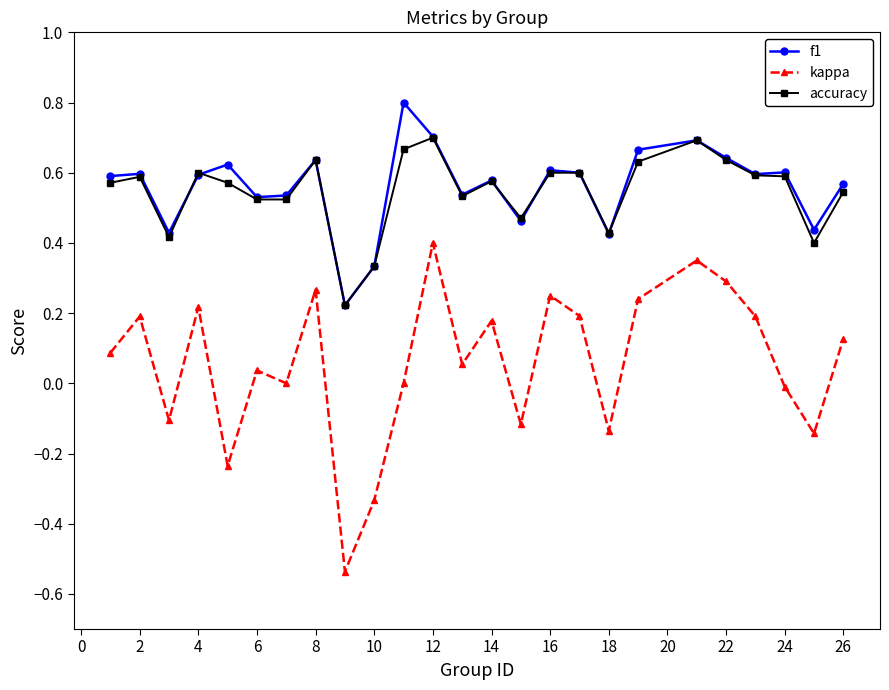

What are all the series names shown in the legend?

f1, kappa, accuracy